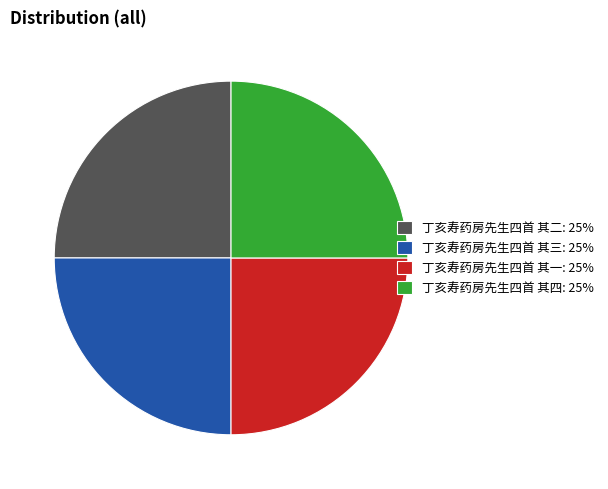

Does 丁亥寿药房先生四首 其一 account for over 50% of the chart?

No